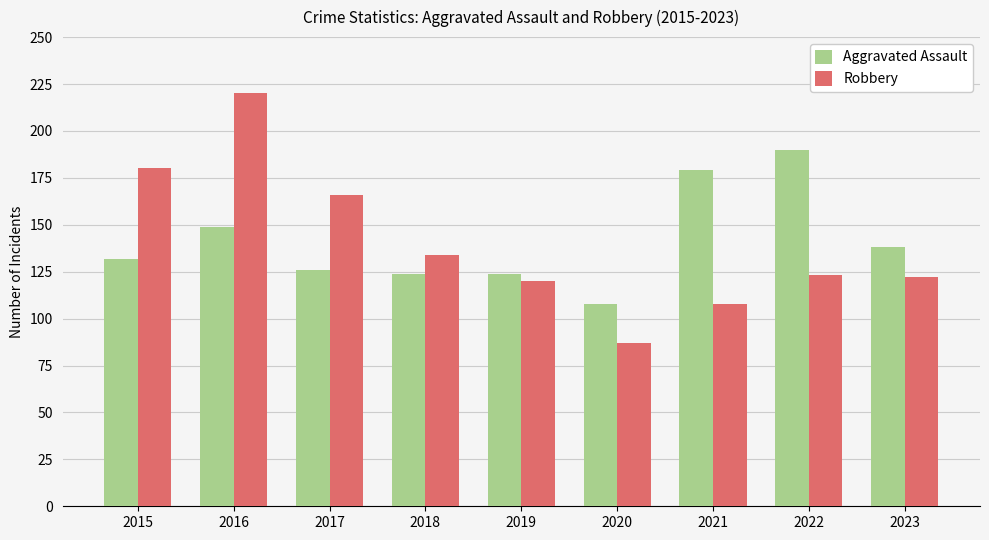

What is the greatest value displayed?

220